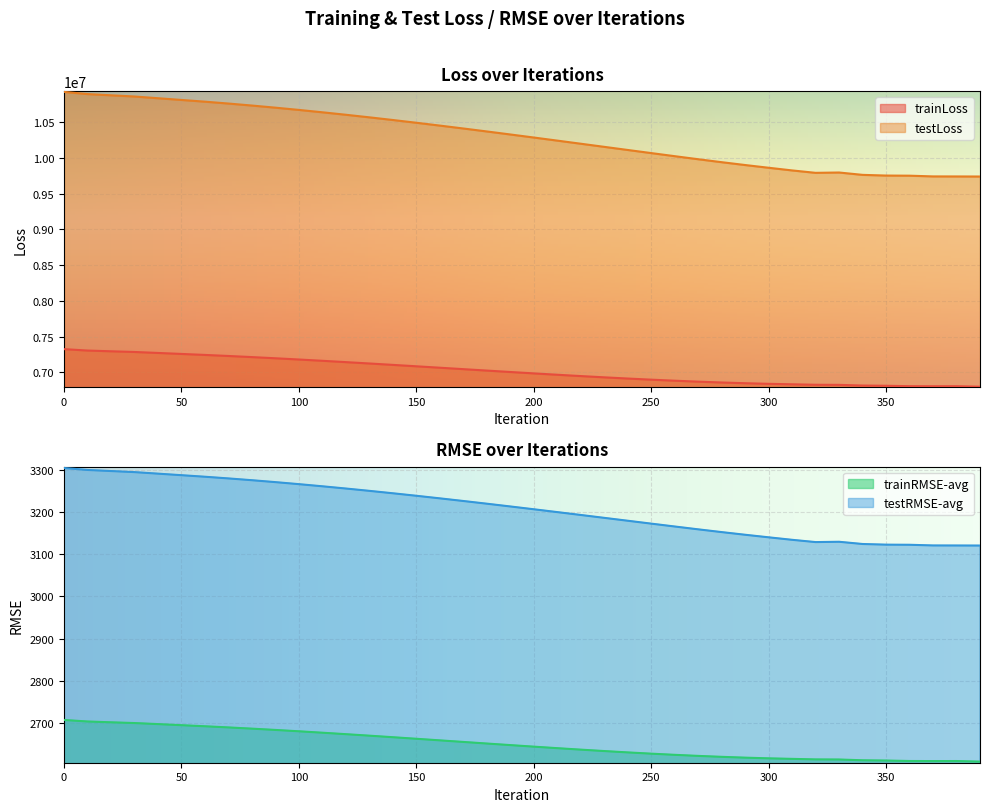

What is the total value across all series at 360?

16566180.0